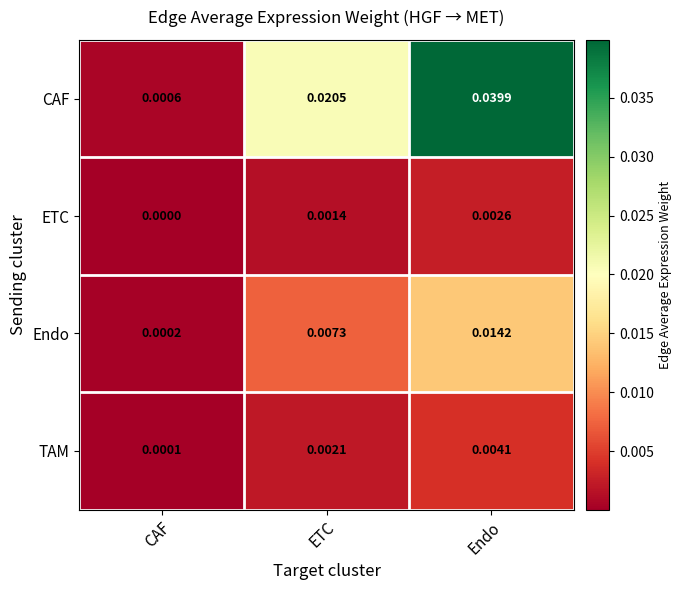

Where is ETC nearest to the value 0?

CAF